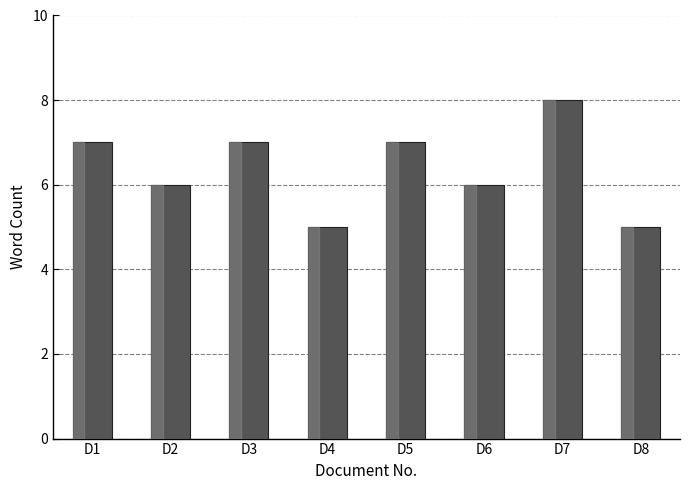

Count the number of categories in the chart.

8